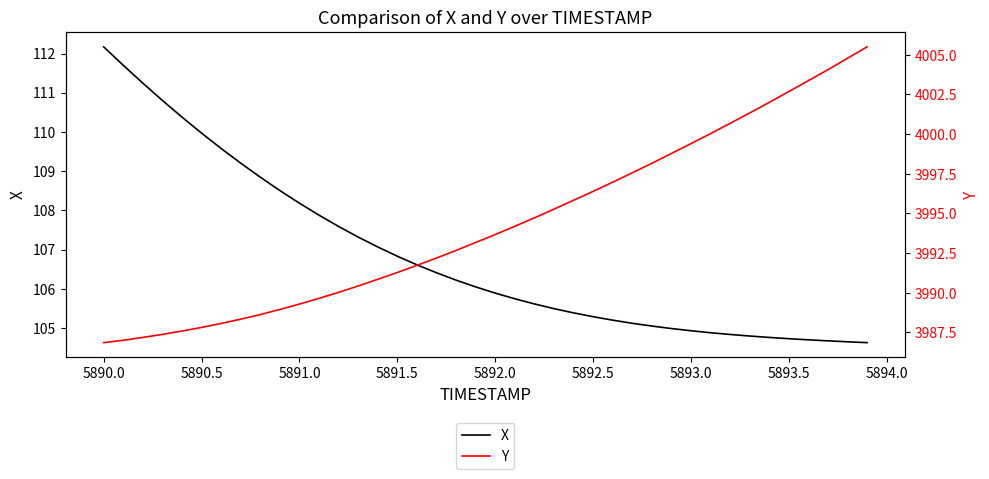

How many values in the Y series are below 3993?

19